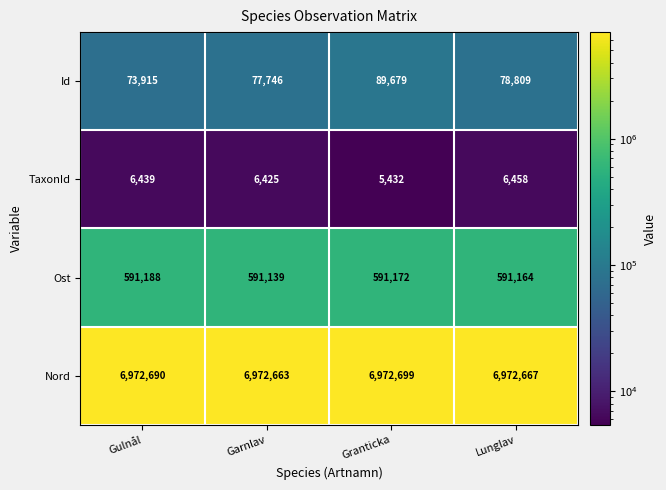

At how many categories does at least one series exceed 660071?

4